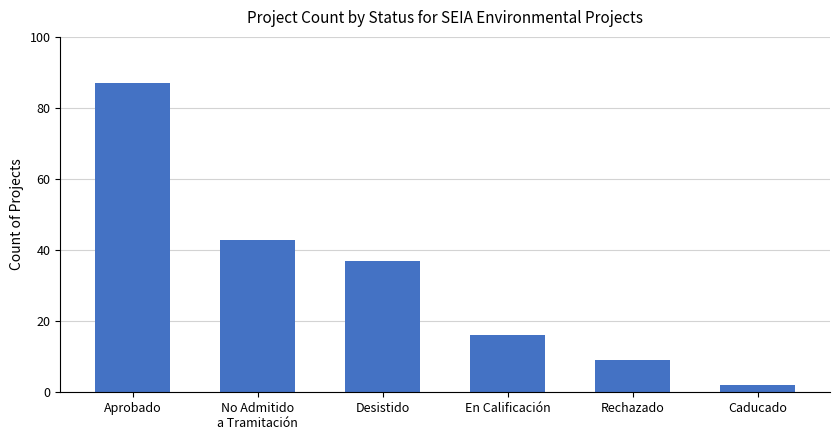

What is the change in value from En Calificación to Caducado?

-14